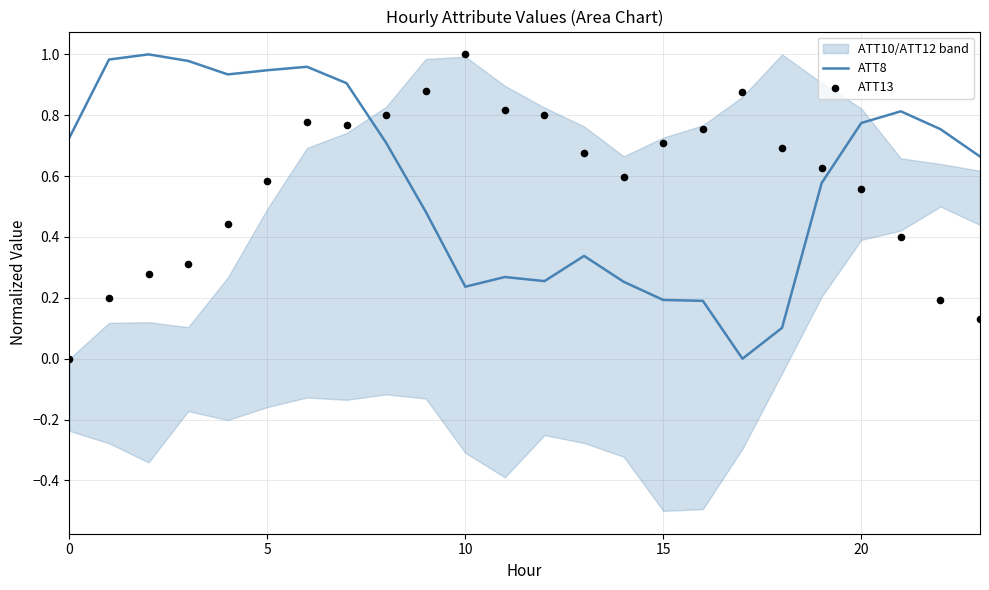

Is the value of ATT13 at 21 greater than the value of ATT8 at 16?

Yes